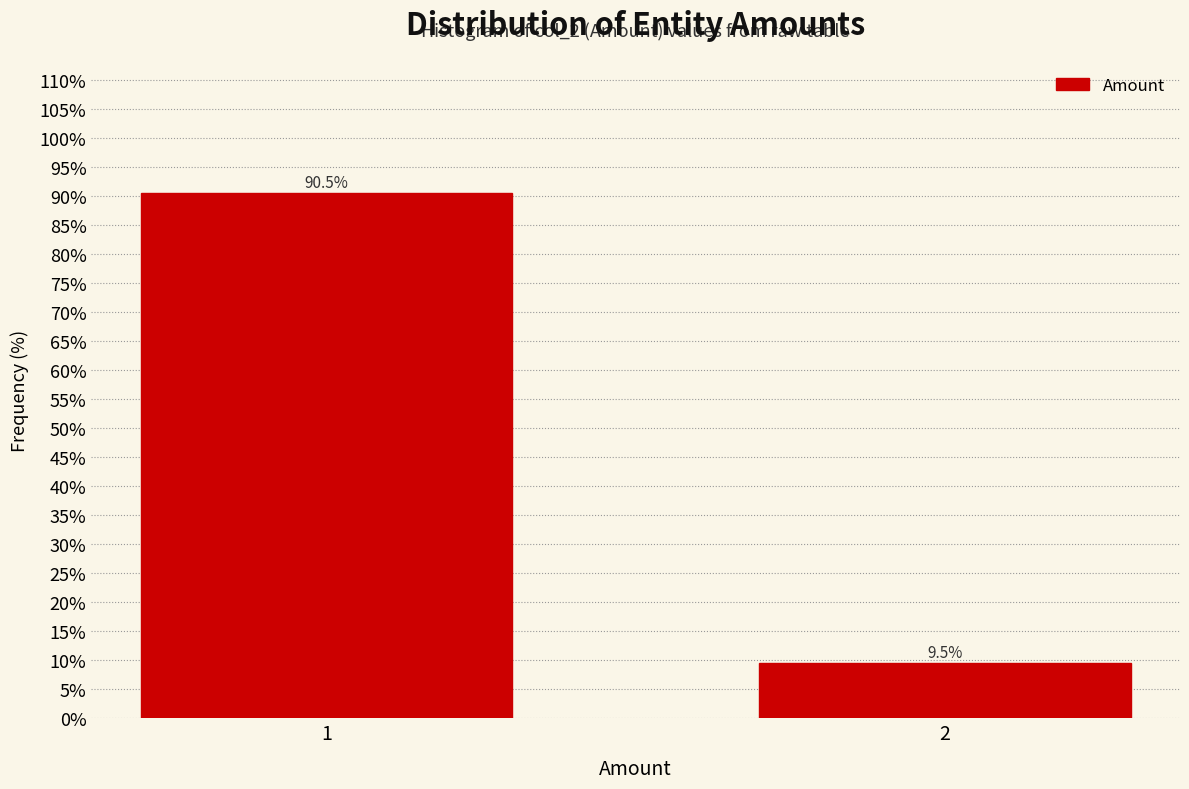

Reading left to right, extract all data points from this chart.

90.5	9.5